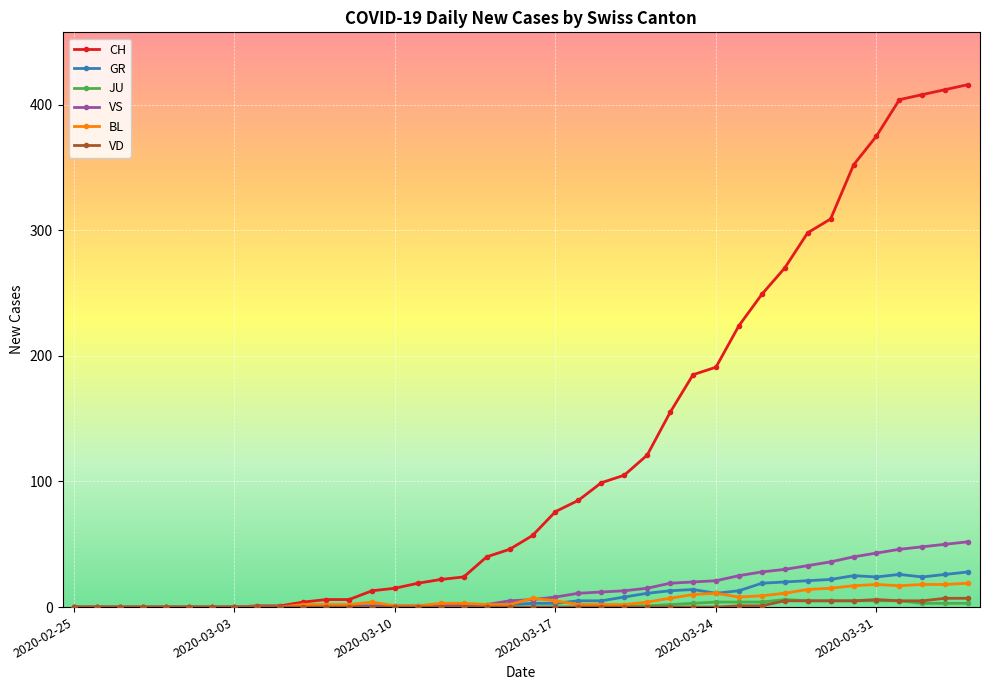

What is the greatest value displayed?

416